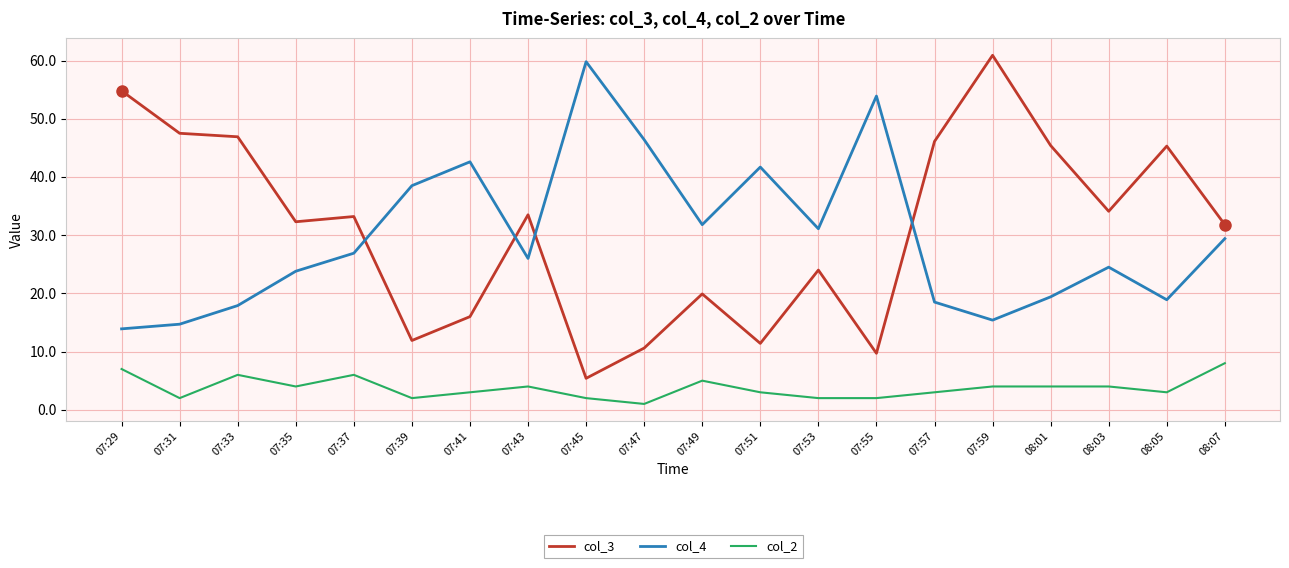

List the series in order of their peak value, lowest first.

col_2, col_4, col_3